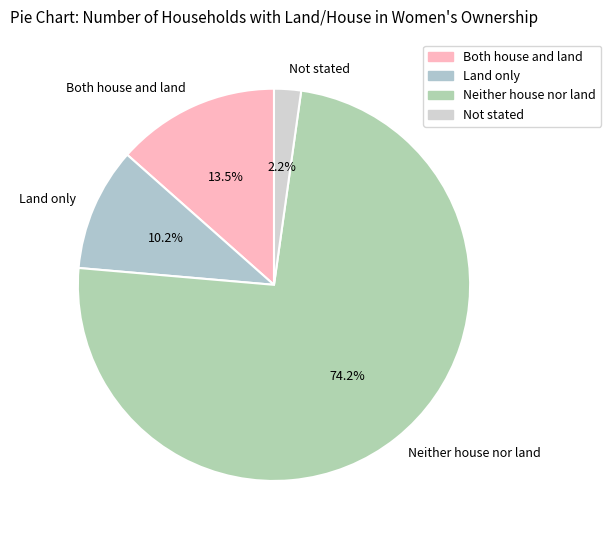

True or false: Not stated accounts for 2% of the total.

True